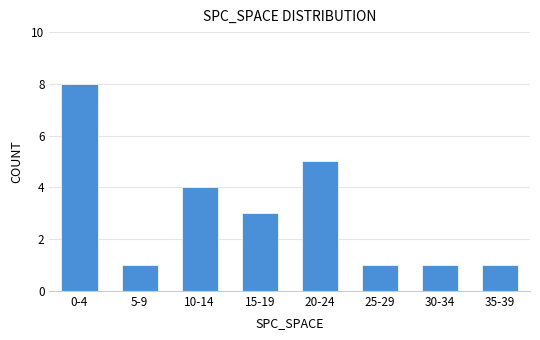

Reading right to left, extract all data points from this chart.

1	1	1	5	3	4	1	8